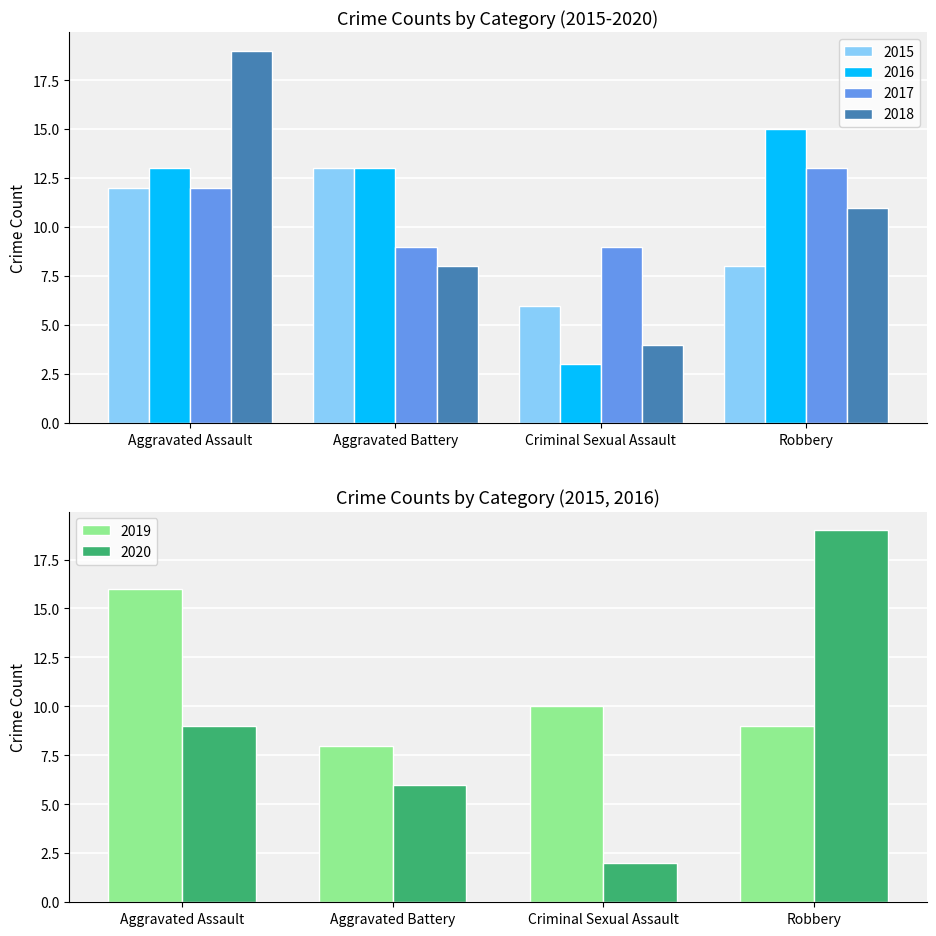

What is the label of the 3rd bar from the left?

Criminal Sexual Assault